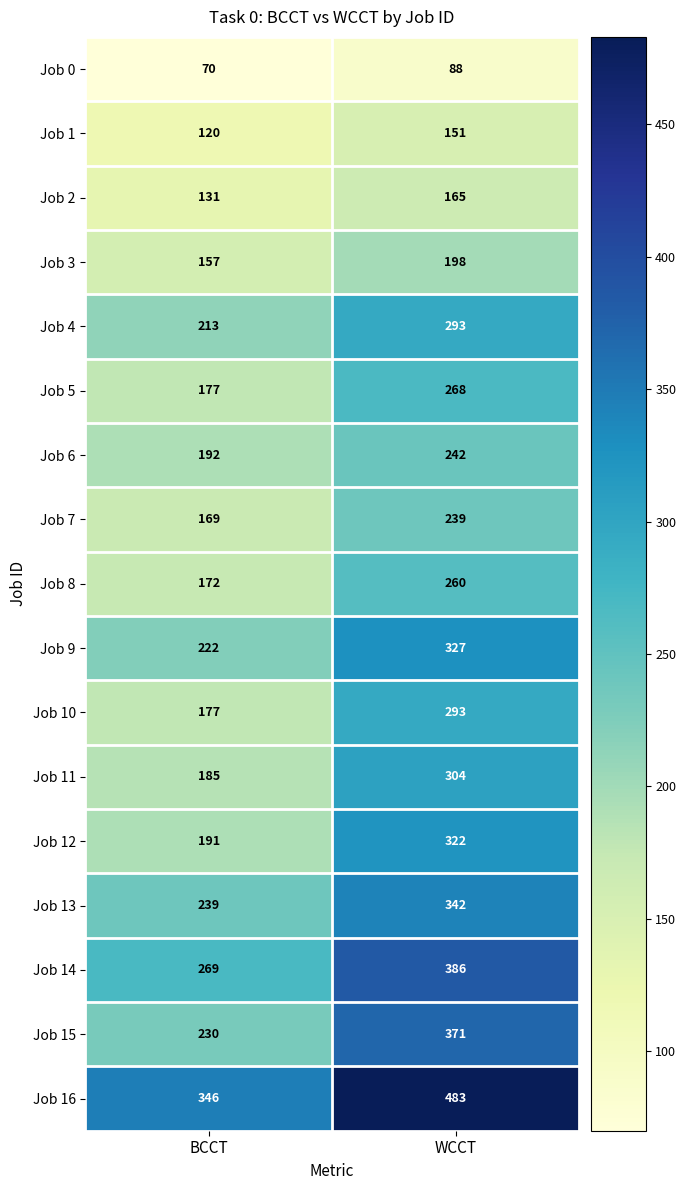

What is the difference between the maximum and minimum values in the Job 5 series?

91